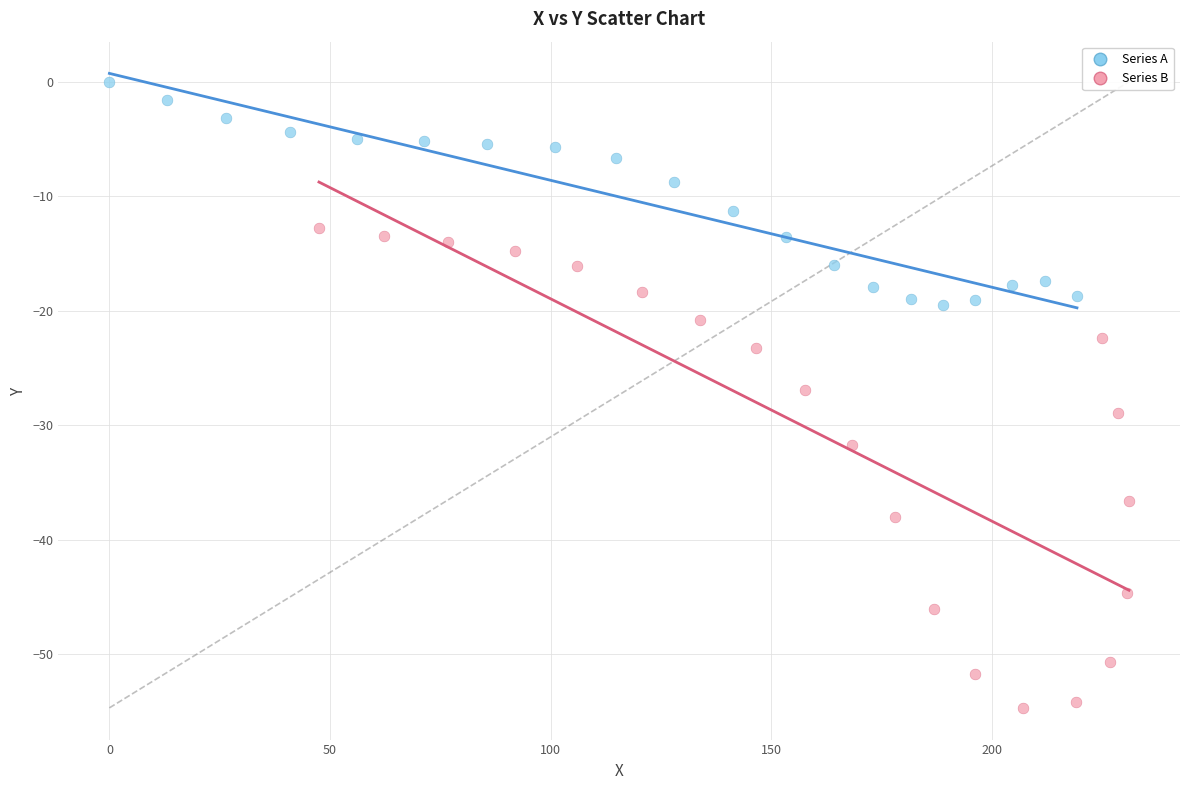

Which series contains the highest Y value?

Series A